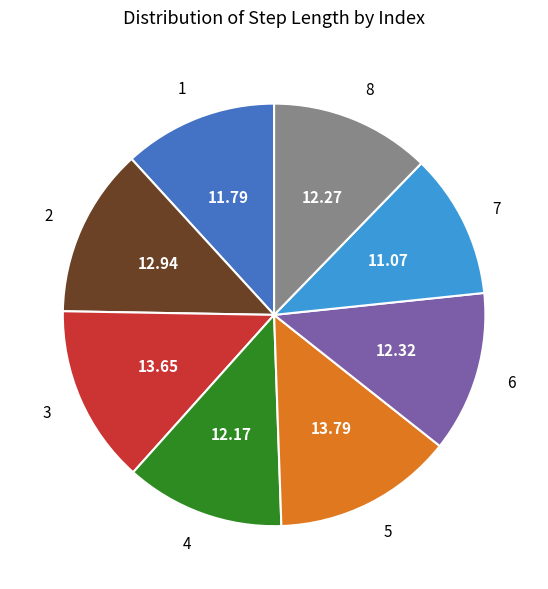

How many slices are in this pie chart?

8